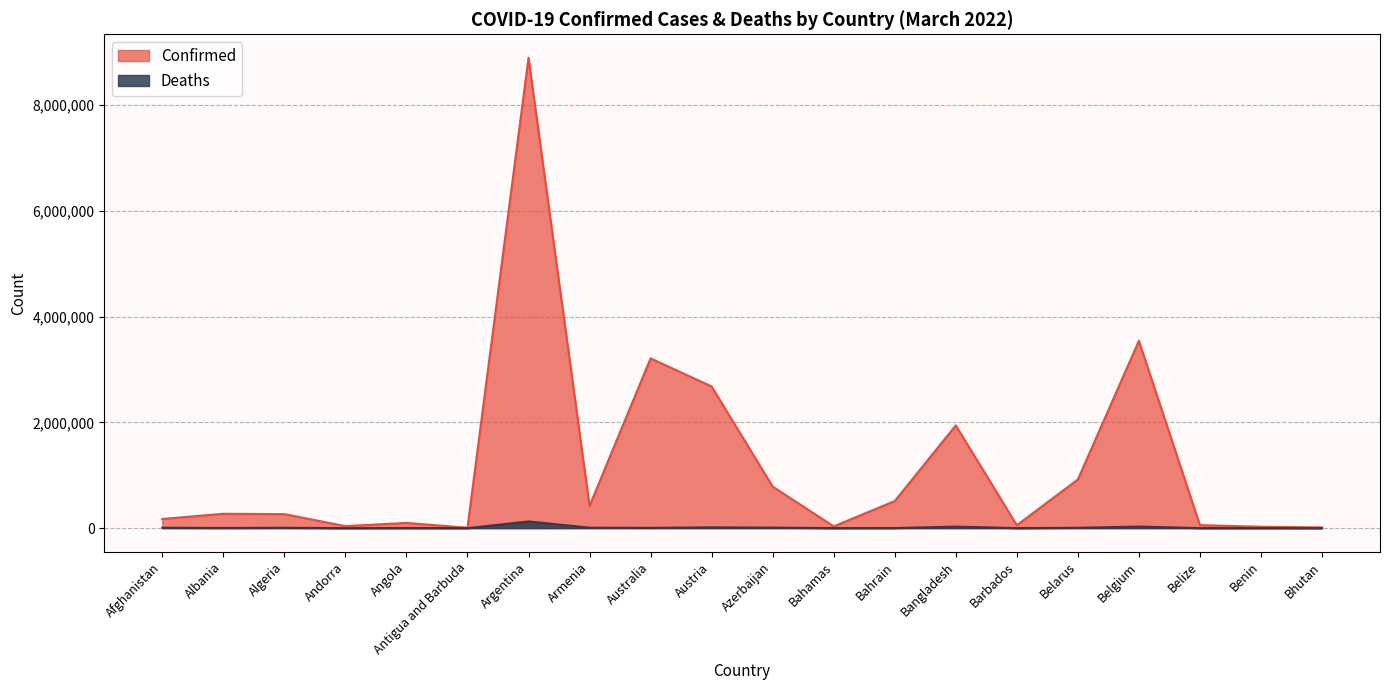

What is the total value across all series at Albania?

274991